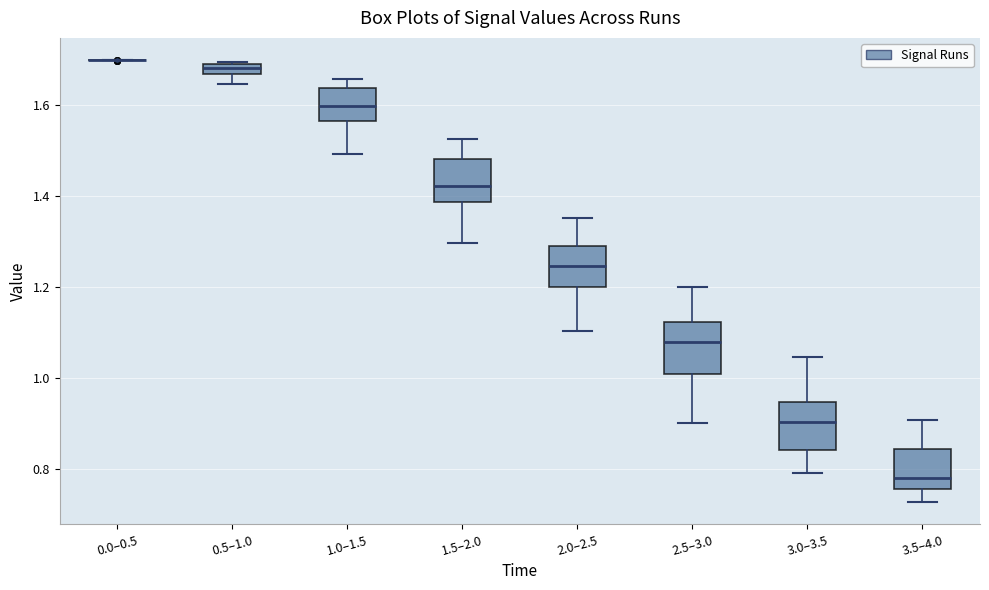

Where is the upper edge of the box for 0.5–1.0 on the y-axis? The values are not printed on the chart, so give them approximately, as read against the axis.

1.70